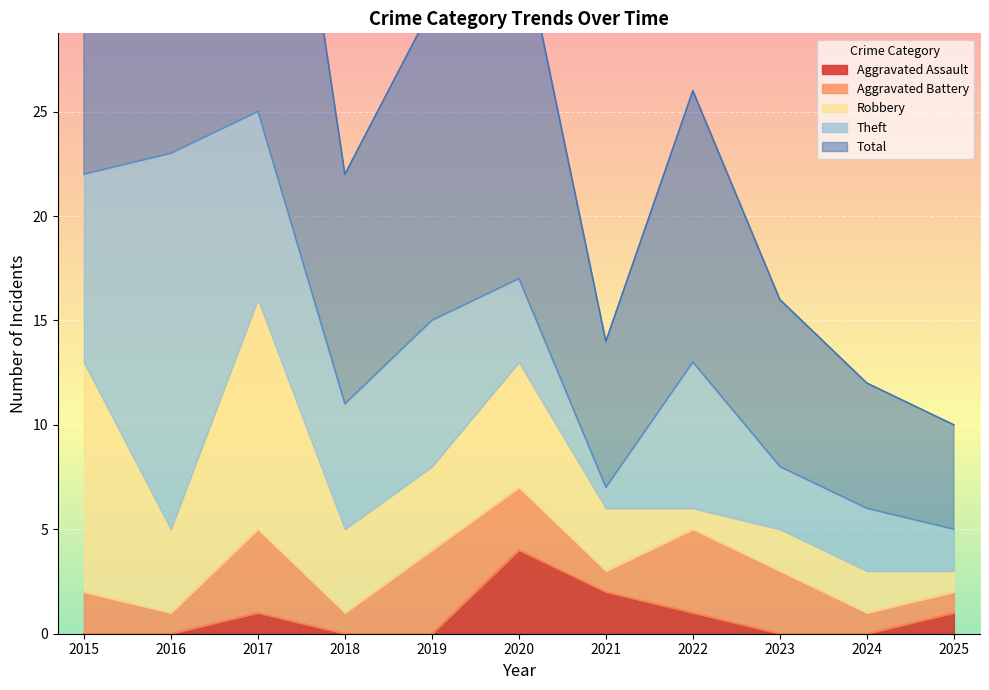

How many distinct data groups are displayed?

5